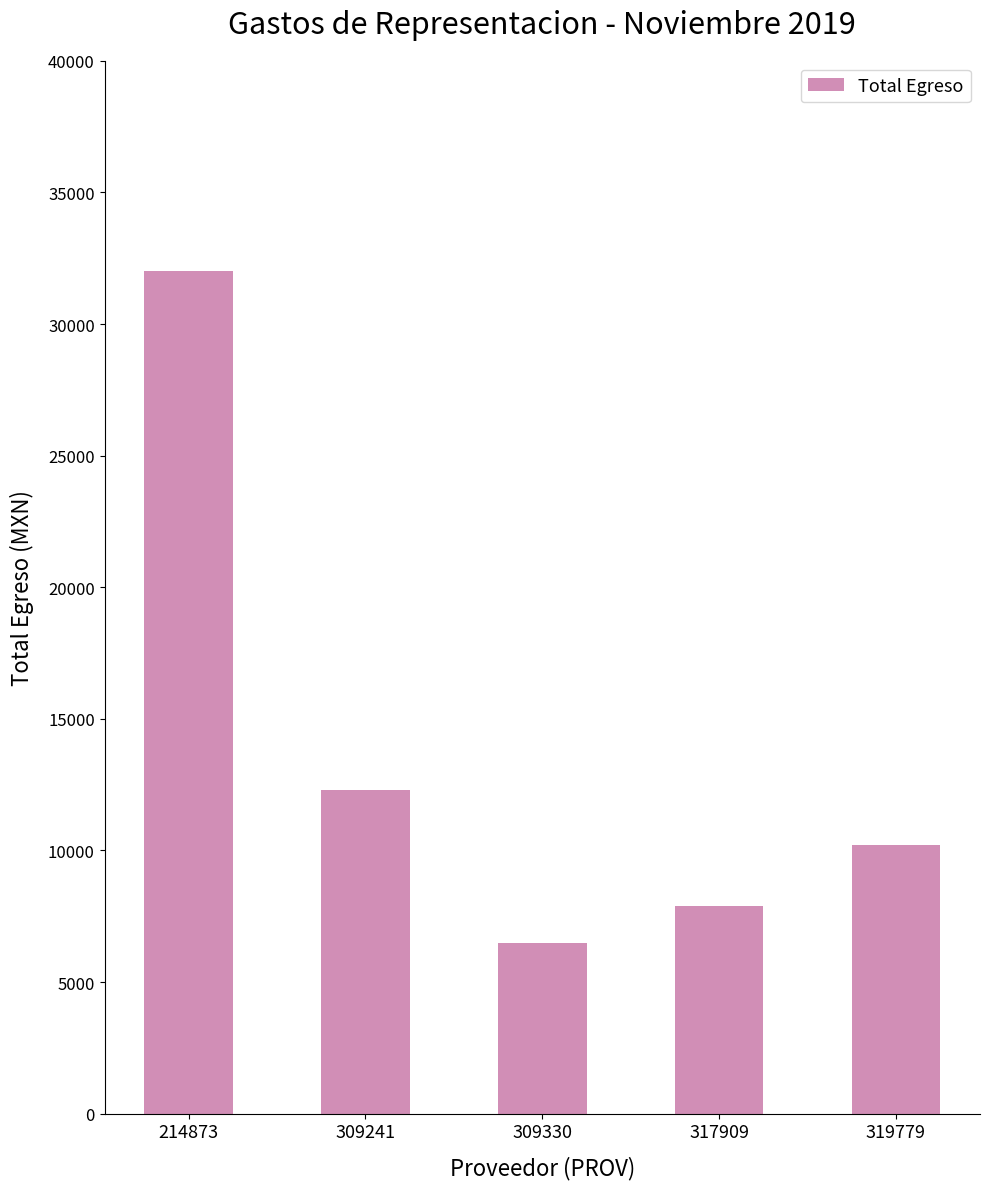

Which category has the lowest value across all series?

309330